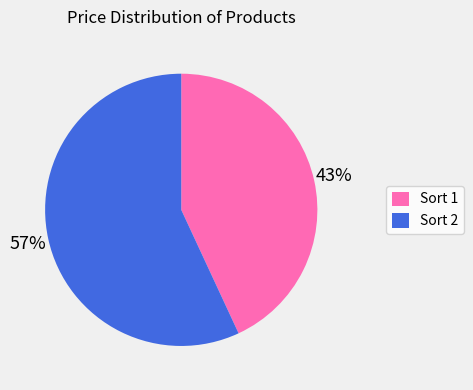

What is the majority slice?

Sort 2